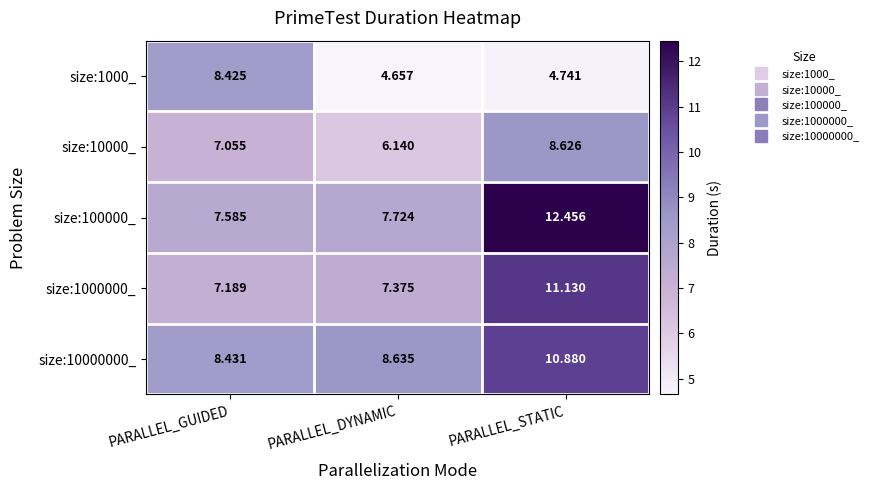

At which category is the sum across all series the highest?

PARALLEL_STATIC